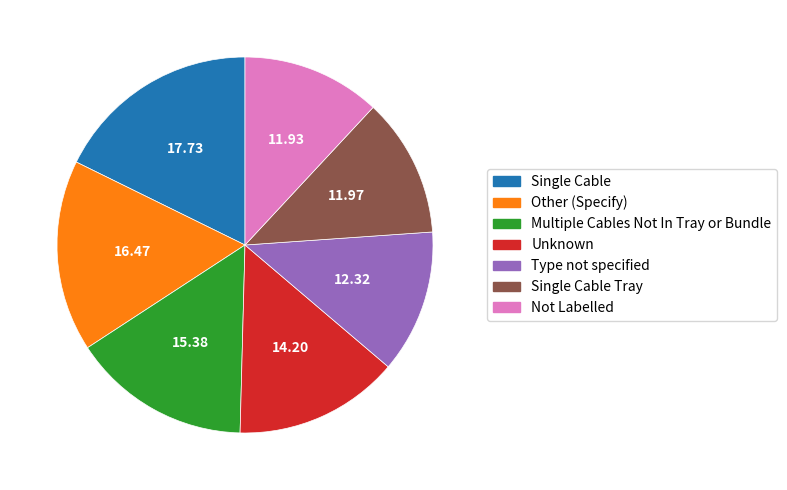

Is there any slice that represents more than half of the pie?

No